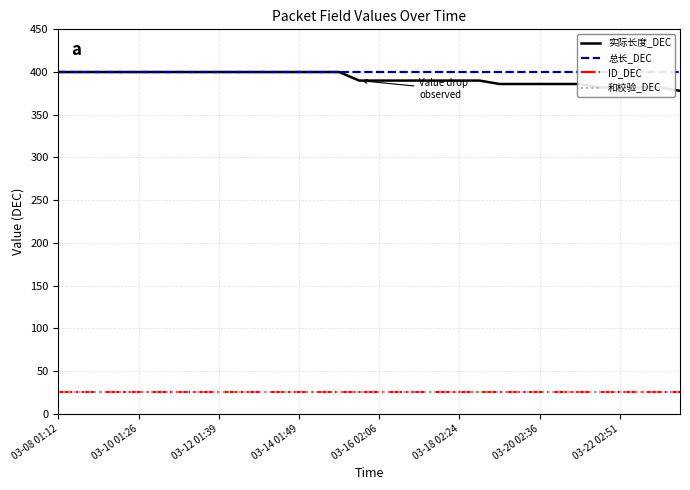

True or false: 实际长度_DEC has more than 0 interior local peaks.

False